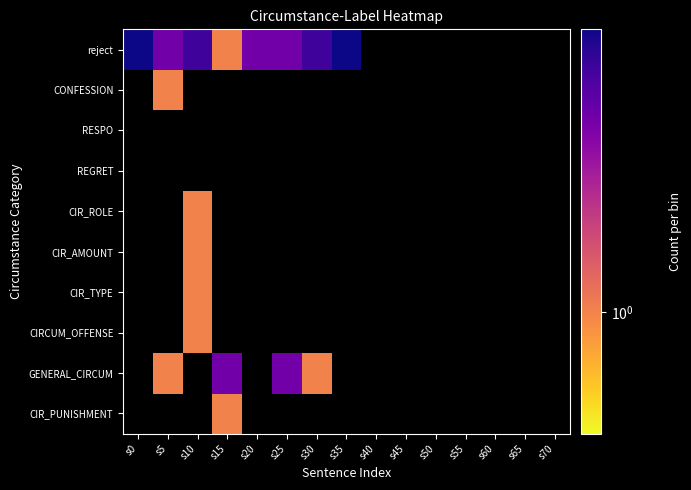

Which has a higher value, s50 or s20?

s20